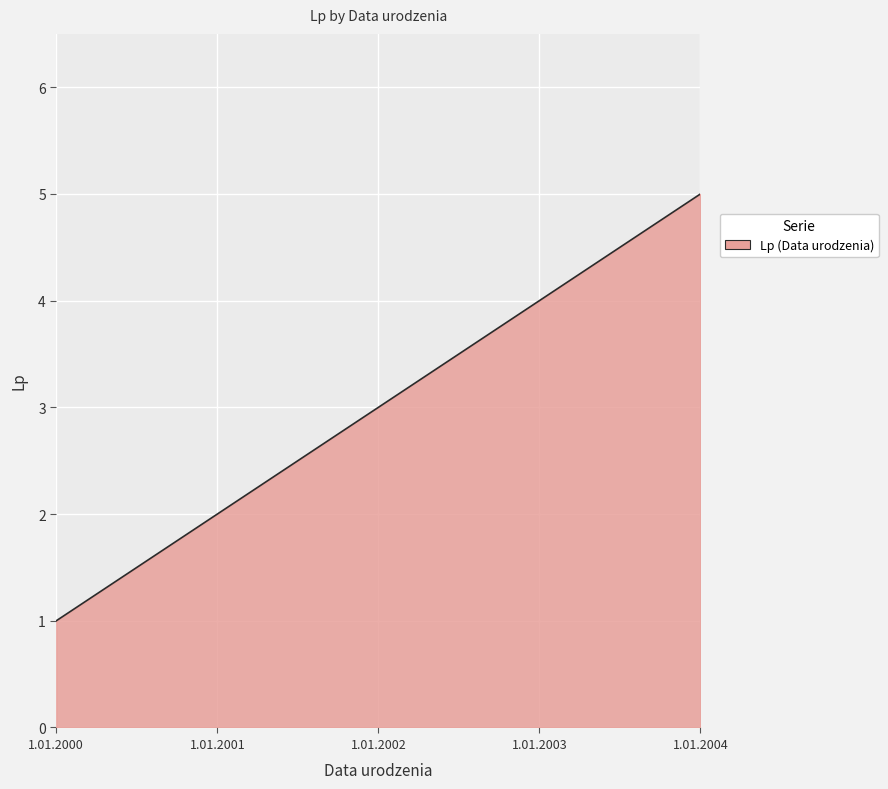

What is the minimum value shown in the chart?

1.0